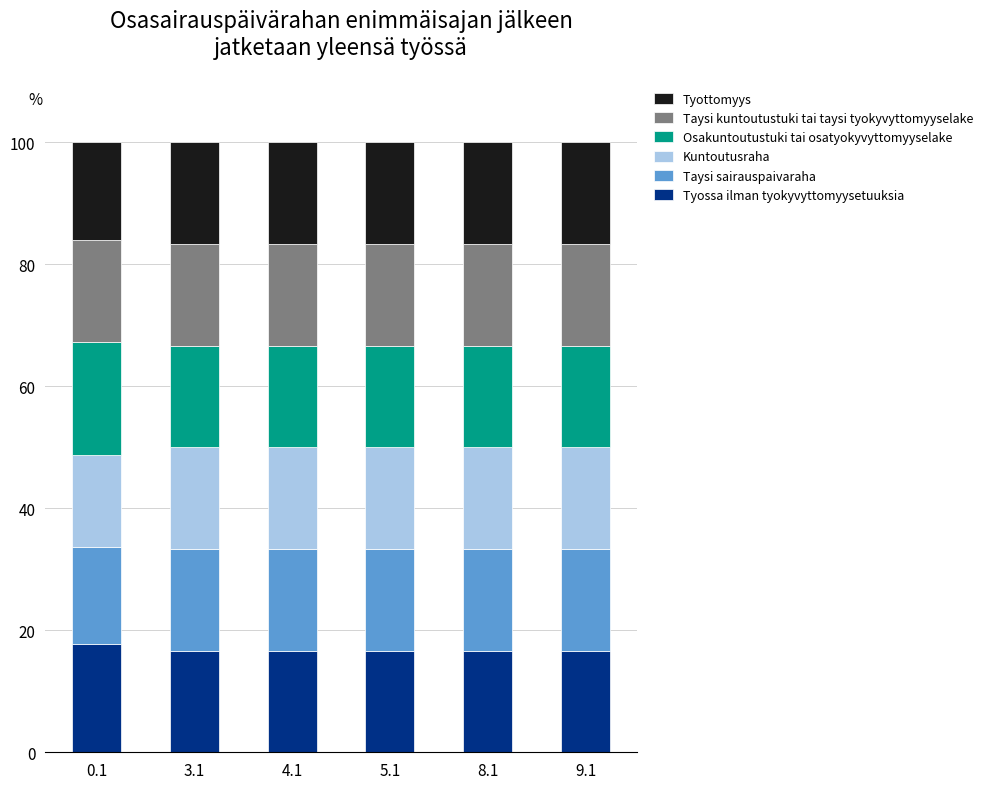

Is it true that Tyossa ilman tyokyvyttomyysetuuksia equals 16.7 at 4.1?

True